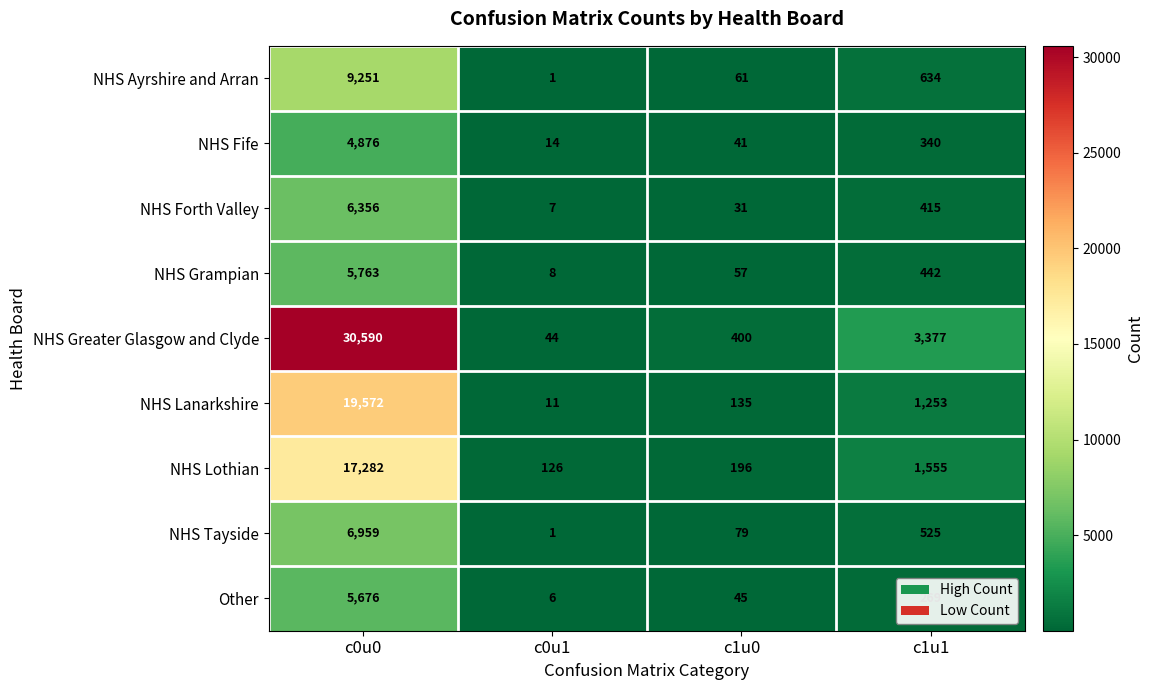

The value of NHS Tayside at c1u1 is 525. True or false?

True